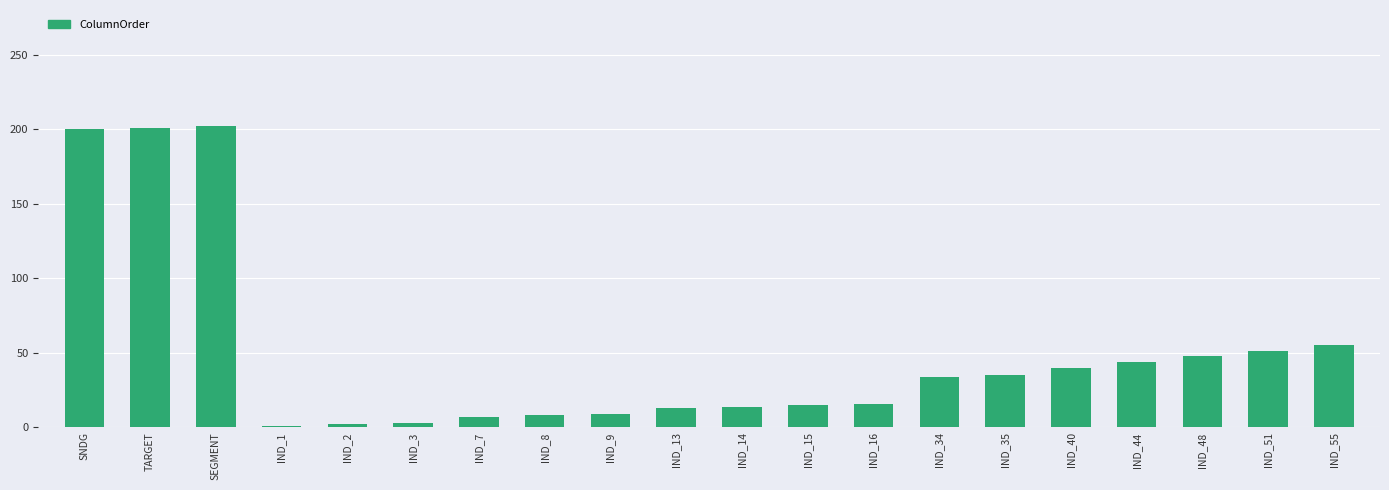

What is the difference between the maximum and second lowest values?

200